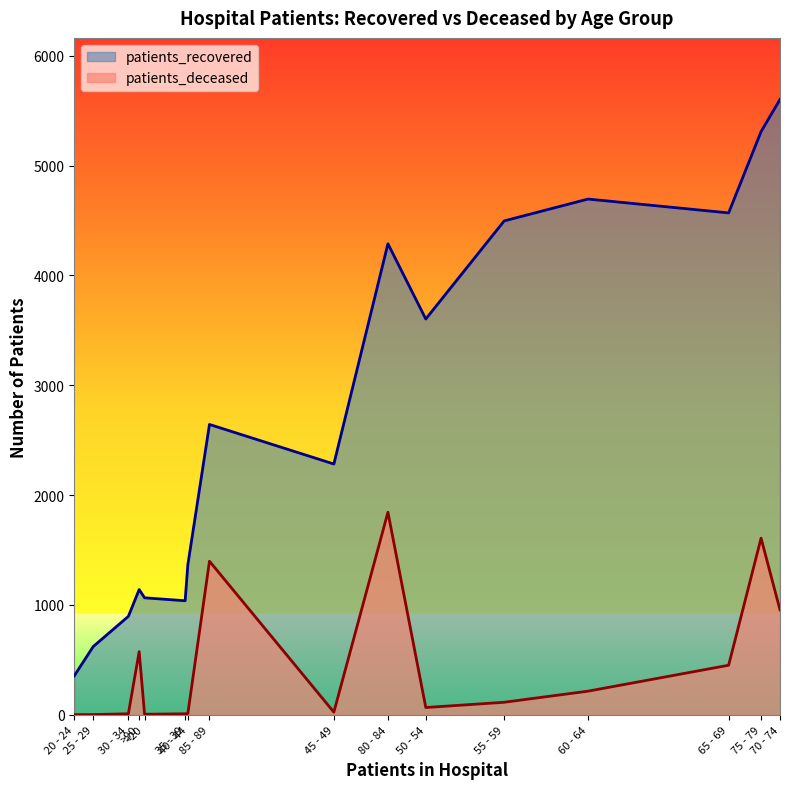

Which series has the largest total across all categories?

patients_recovered